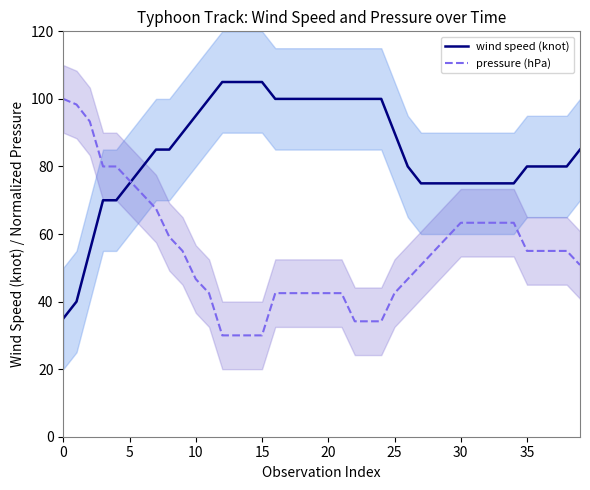

Rank the series by their average value, from lowest to highest.

pressure (hPa), wind speed (knot)